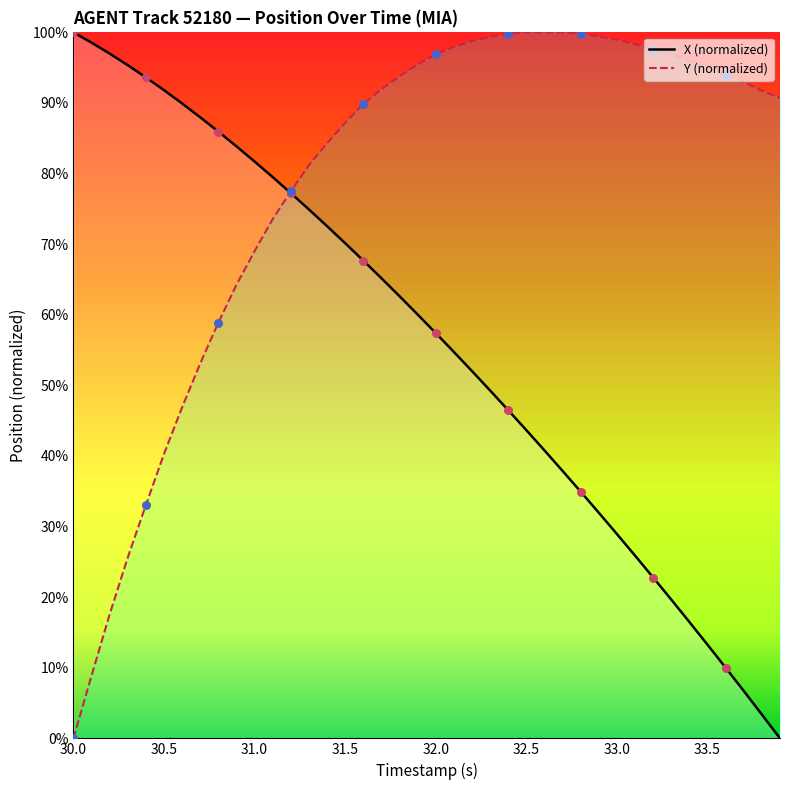

Which series has the largest total across all categories?

Y (normalized)